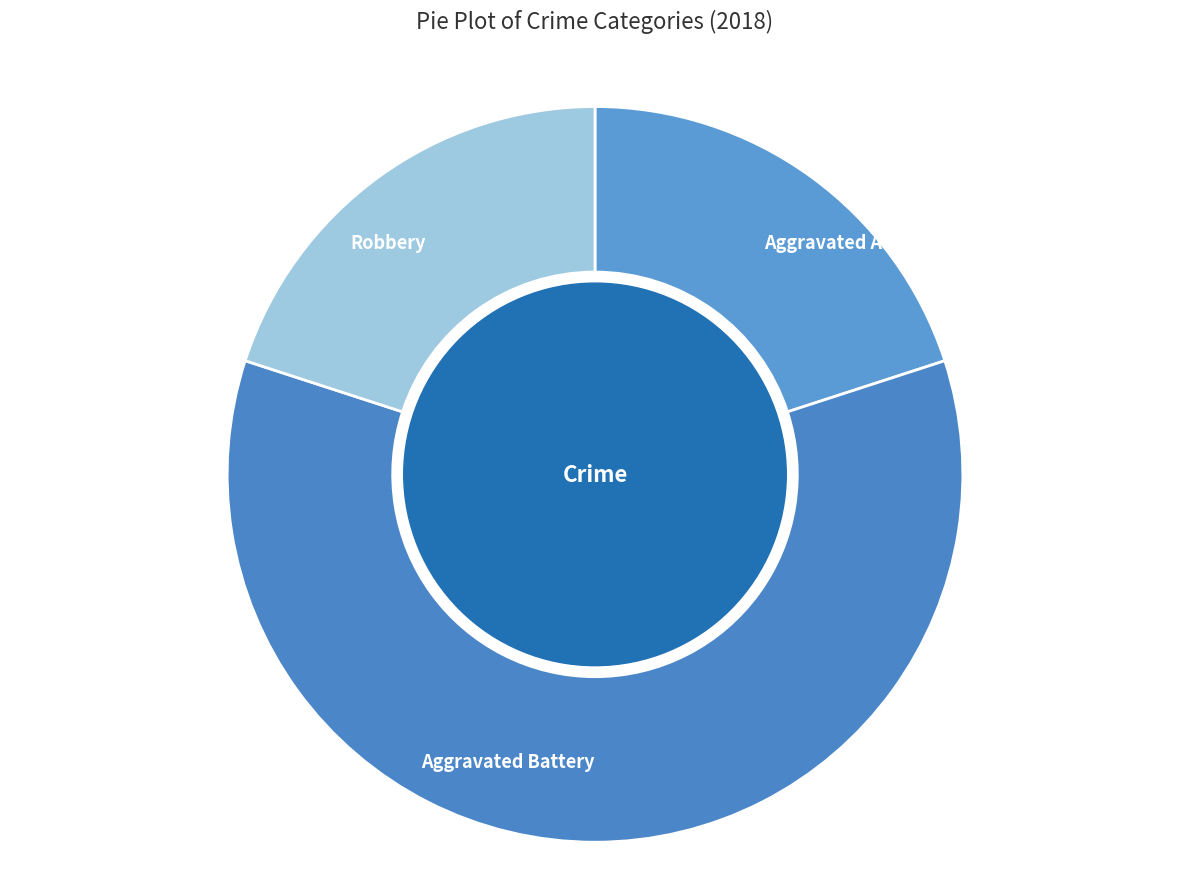

The Aggravated Assault slice represents 20% of the pie. True or false?

True